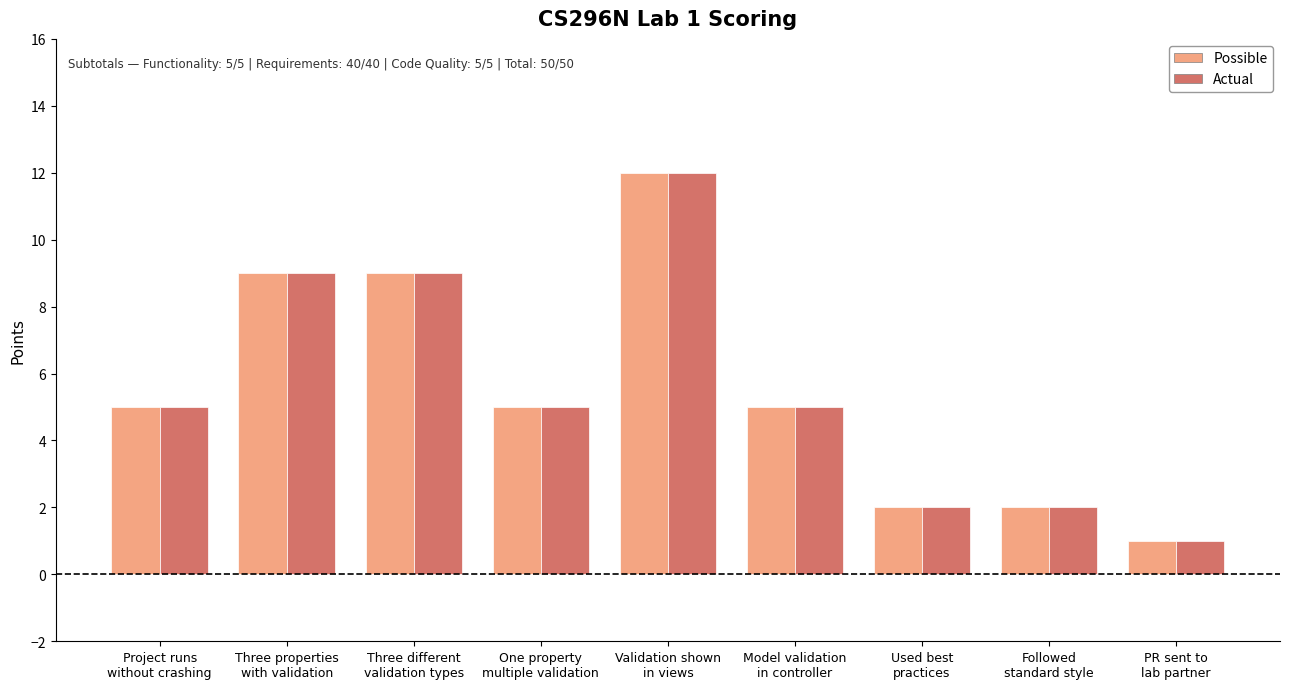

How many groups of bars are there?

9